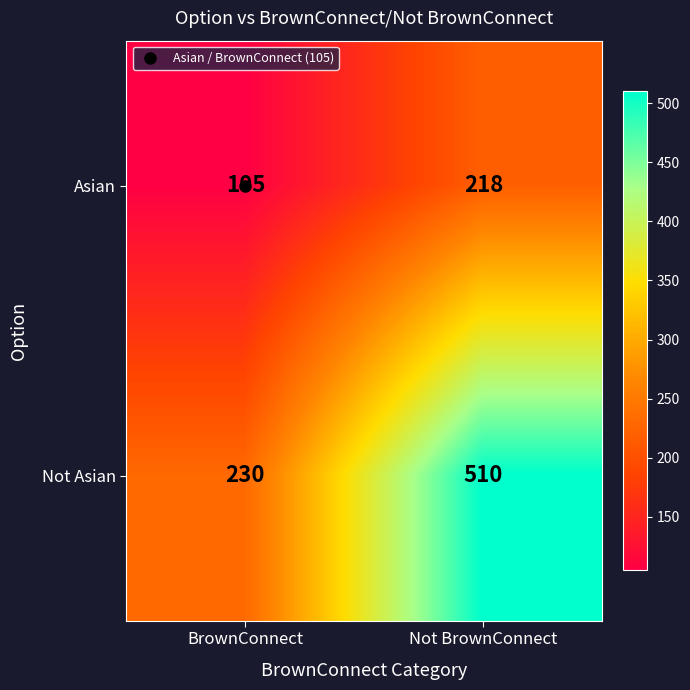

Which series has the largest range (max minus min)?

Not Asian